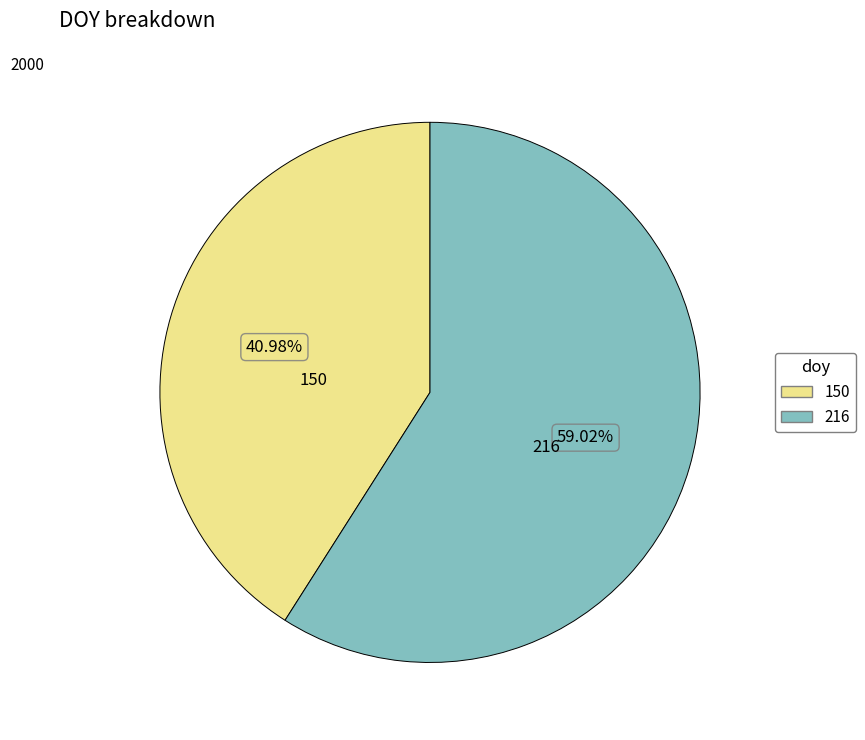

To the nearest percent, what percentage of the pie is 216?

59%